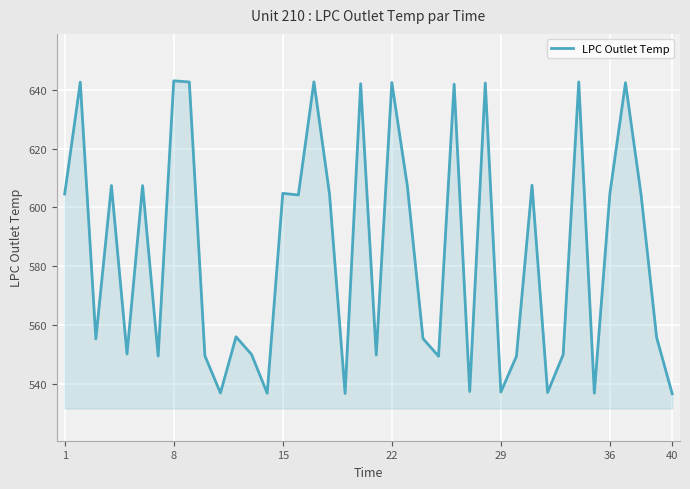

What is the maximum value shown in the chart?

643.1